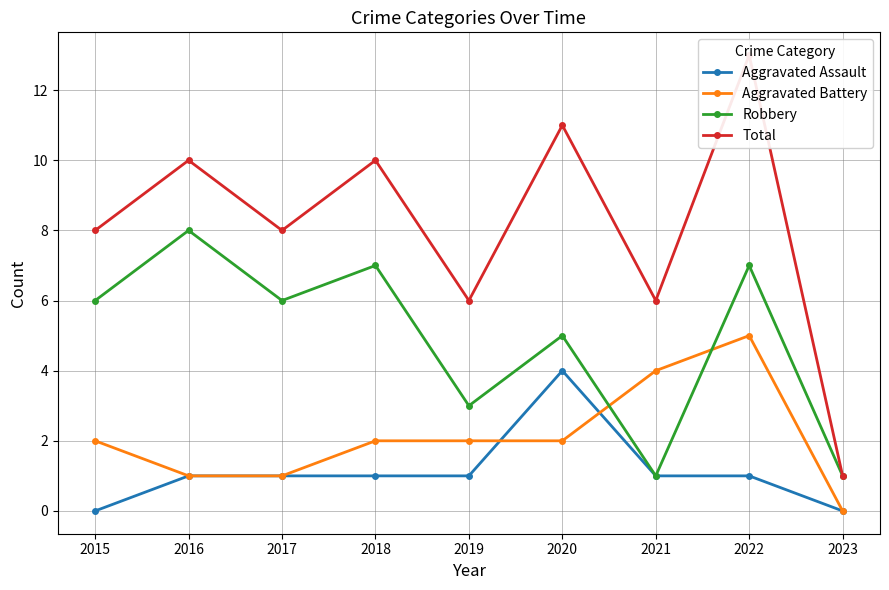

Between 2016 and 2023, which series saw the biggest shift?

Total